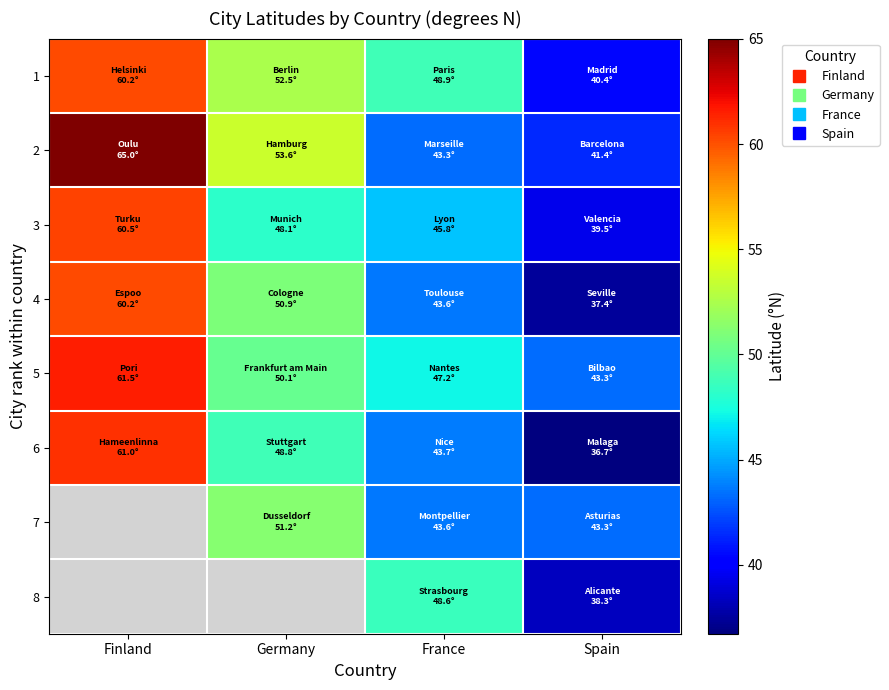

List the labels in order of 6 value, largest first.

Finland, Germany, France, Spain